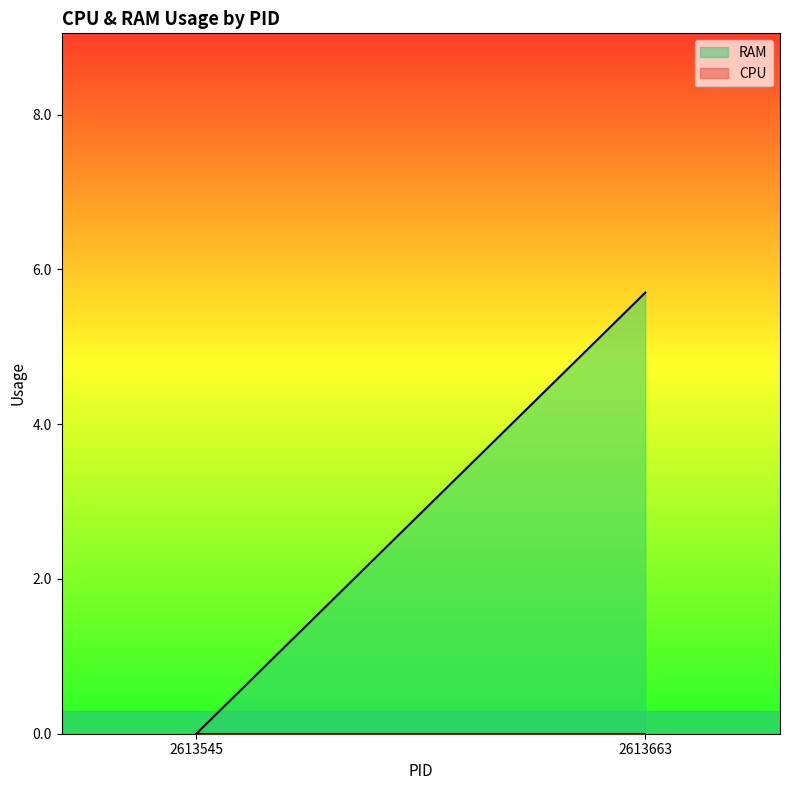

At which label does CPU reach its minimum?

2613545